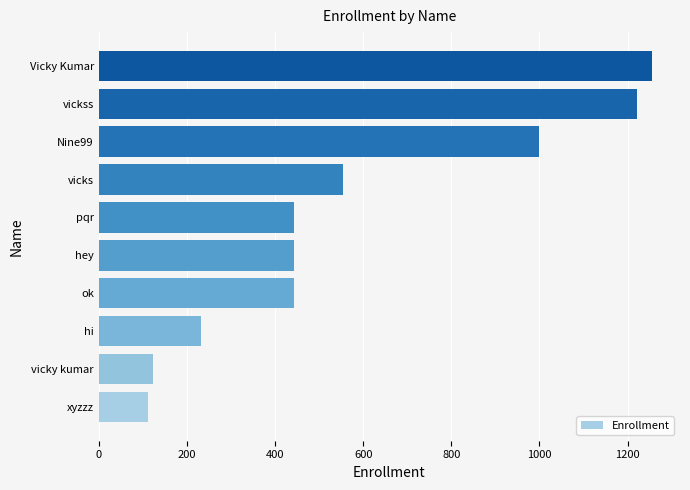

What is the change in value from vickss to Vicky Kumar?

+34